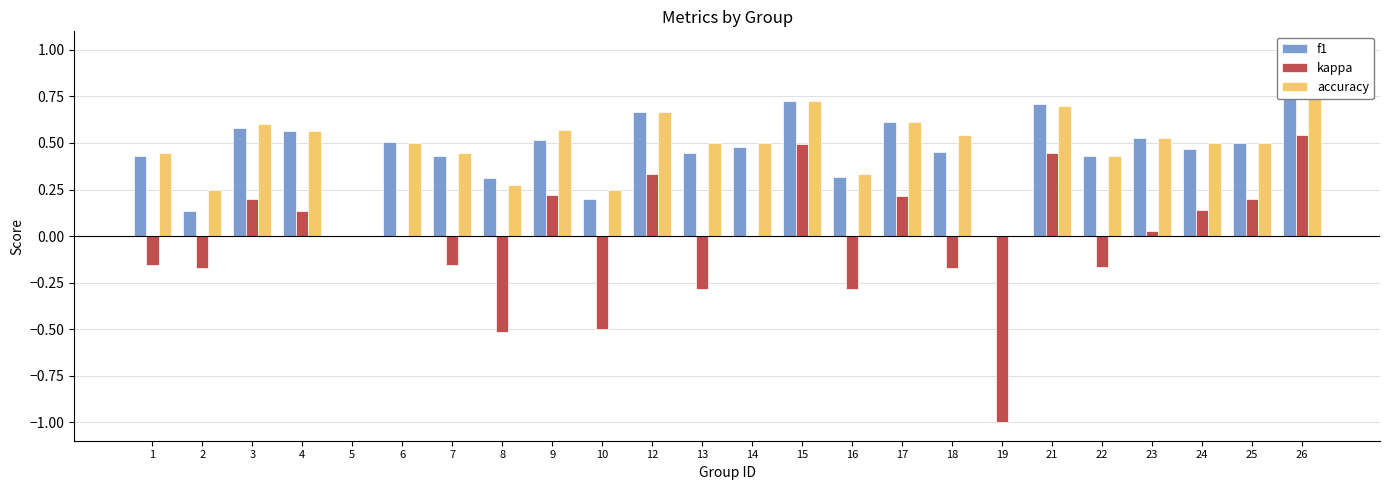

Is the value of accuracy at 23 greater than the value of f1 at 7?

Yes